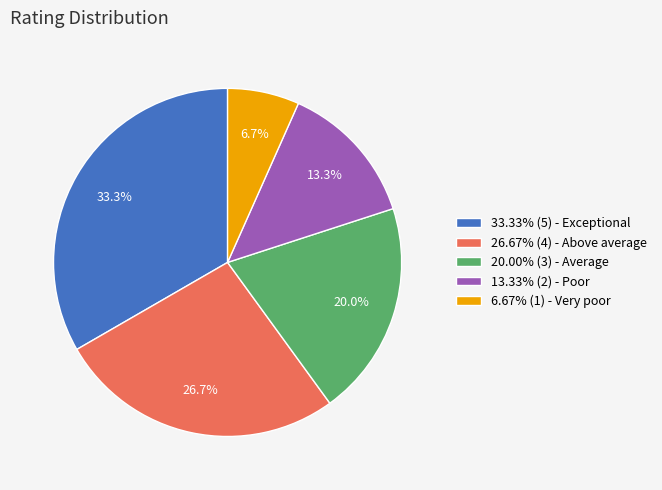

What is the ratio of the value at 33.33% (5) - Exceptional to the value at 6.67% (1) - Very poor?

5.0